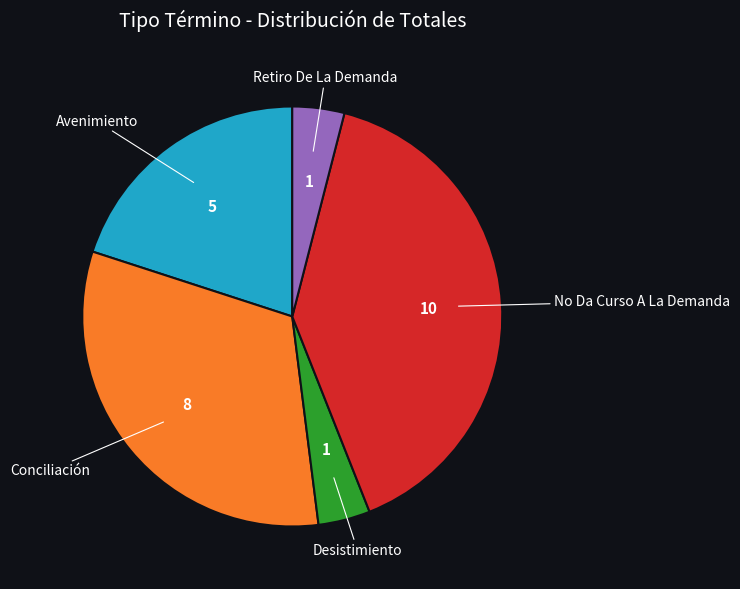

Which category has the biggest portion of the pie?

No Da Curso A La Demanda